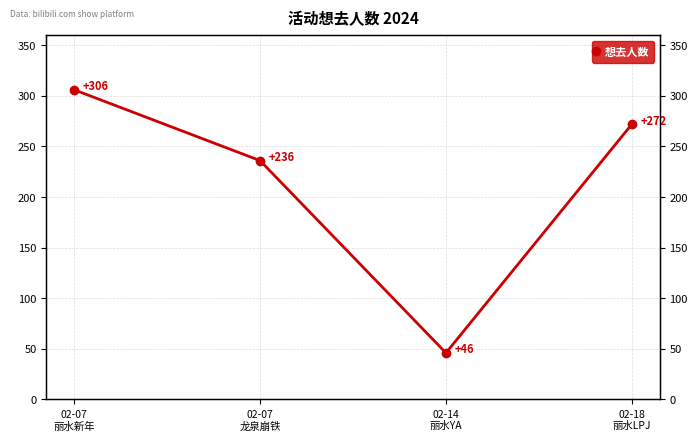

Rank the categories by value from highest to lowest.

02-07
丽水新年, 02-18
丽水LPJ, 02-07
龙泉崩铁, 02-14
丽水YA